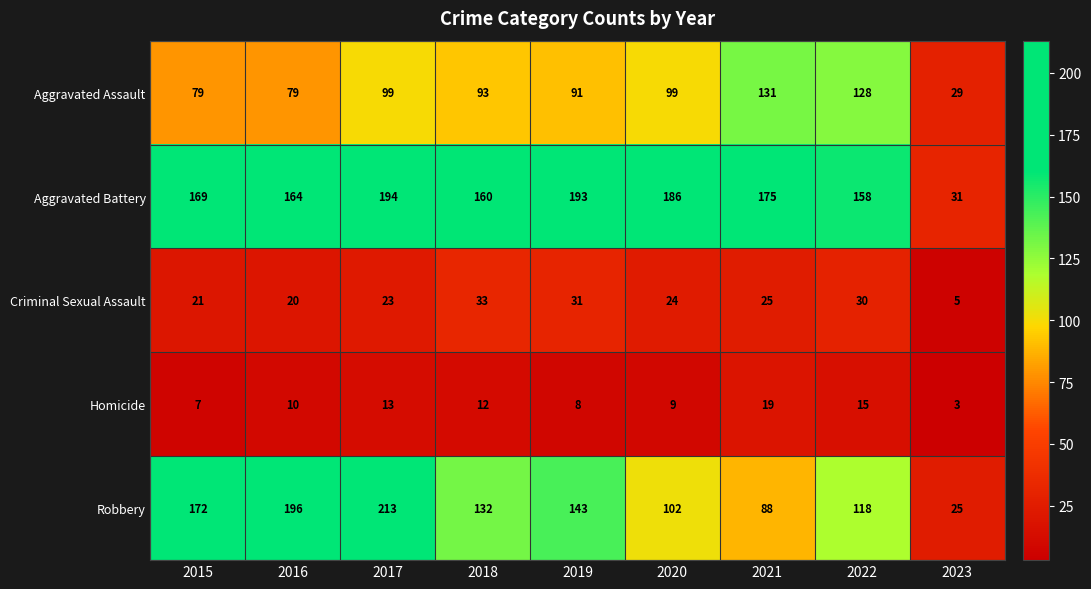

The value of Criminal Sexual Assault at 2019 is 45. True or false?

False